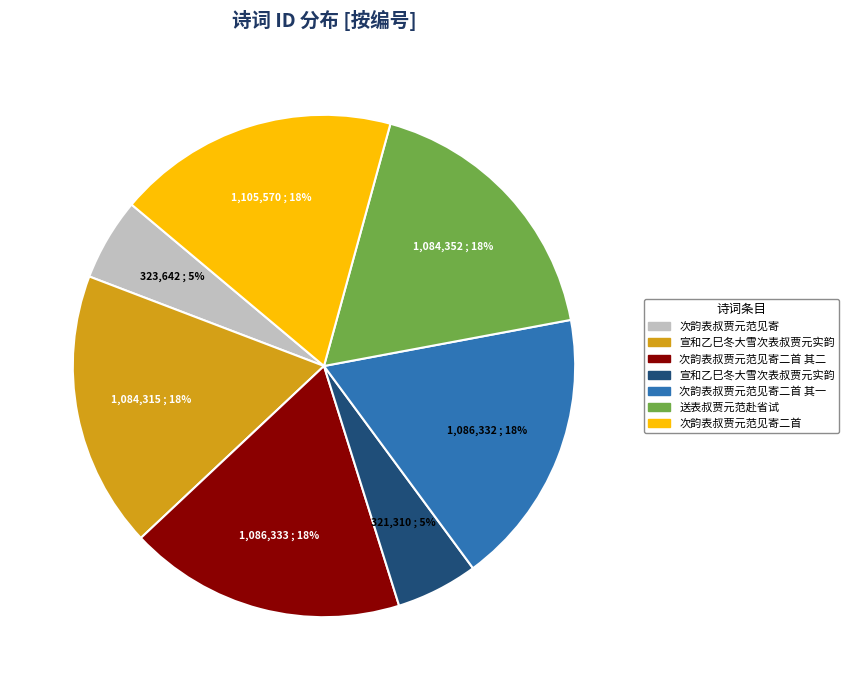

How many segments does this pie chart have?

7